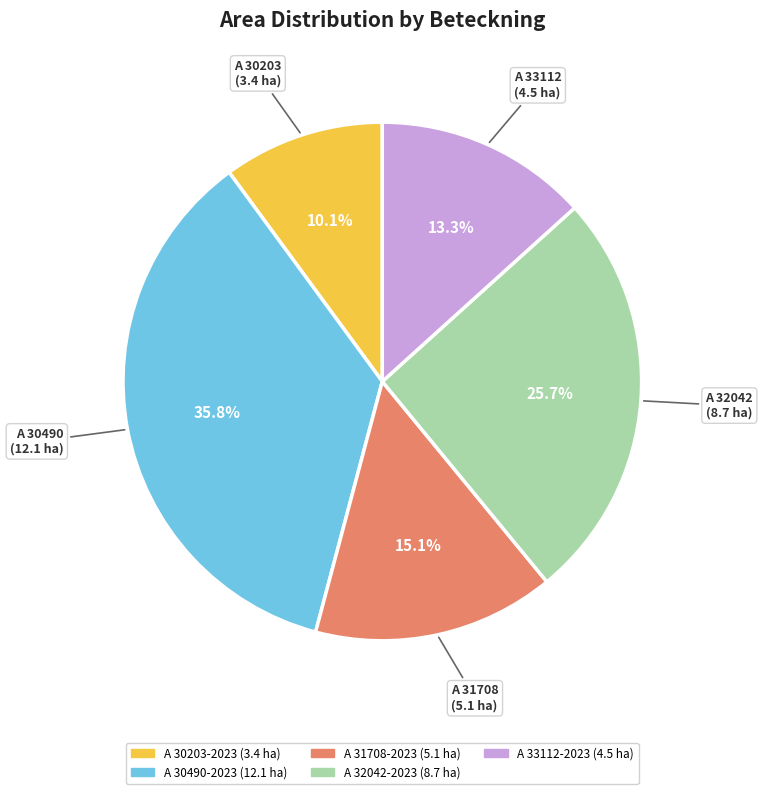

Is there any slice that represents more than half of the pie?

No